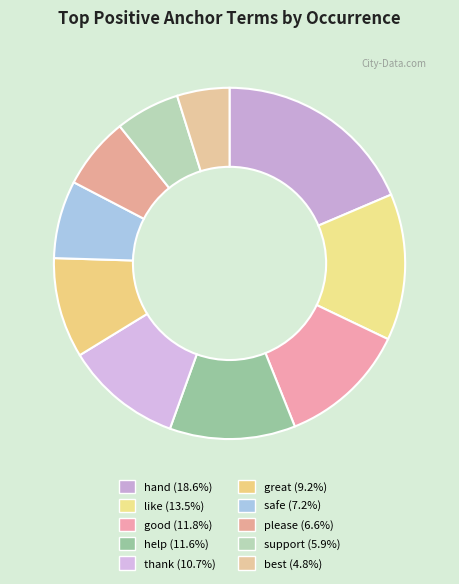

How many segments does this pie chart have?

10